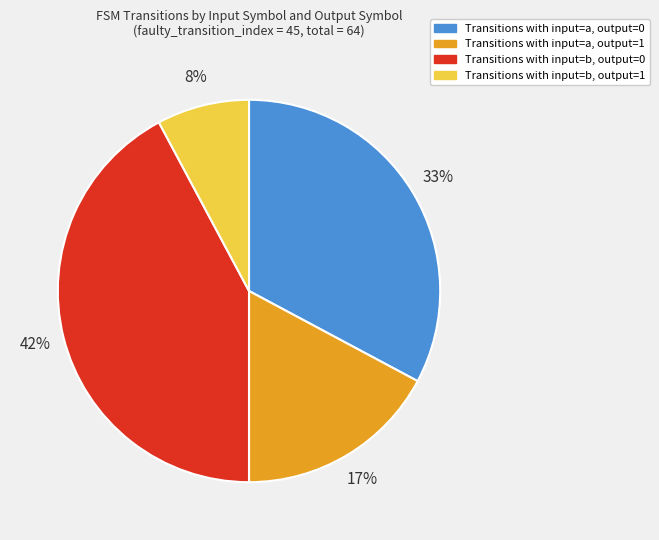

Which has a higher value, Transitions with input=a, output=1 or Transitions with input=a, output=0?

Transitions with input=a, output=0